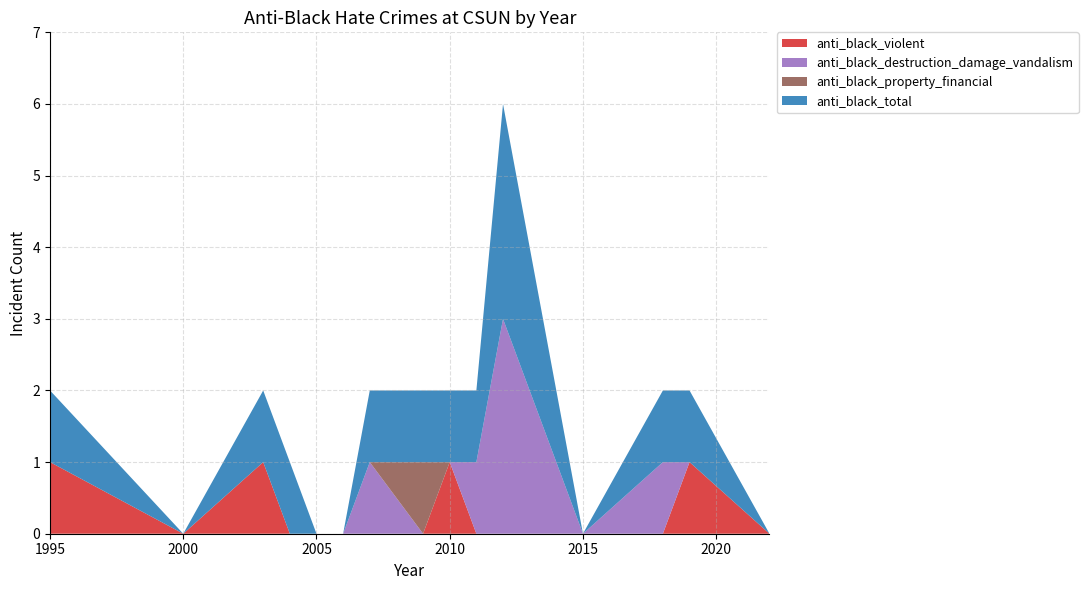

Reading right to left, extract all data points from this chart.

anti_black_violent: 2022=0	2019=1	2018=0	2015=0	2012=0	2011=0	2010=1	2009=0	2007=0	2006=0	2005=0	2004=0	2003=1	2000=0	1995=1
anti_black_destruction_damage_vandalism: 2022=0	2019=0	2018=1	2015=0	2012=3	2011=1	2010=0	2009=0	2007=1	2006=0	2005=0	2004=0	2003=0	2000=0	1995=0
anti_black_property_financial: 2022=0	2019=0	2018=0	2015=0	2012=0	2011=0	2010=0	2009=1	2007=0	2006=0	2005=0	2004=0	2003=0	2000=0	1995=0
anti_black_total: 2022=0	2019=1	2018=1	2015=0	2012=3	2011=1	2010=1	2009=1	2007=1	2006=0	2005=0	2004=1	2003=1	2000=0	1995=1